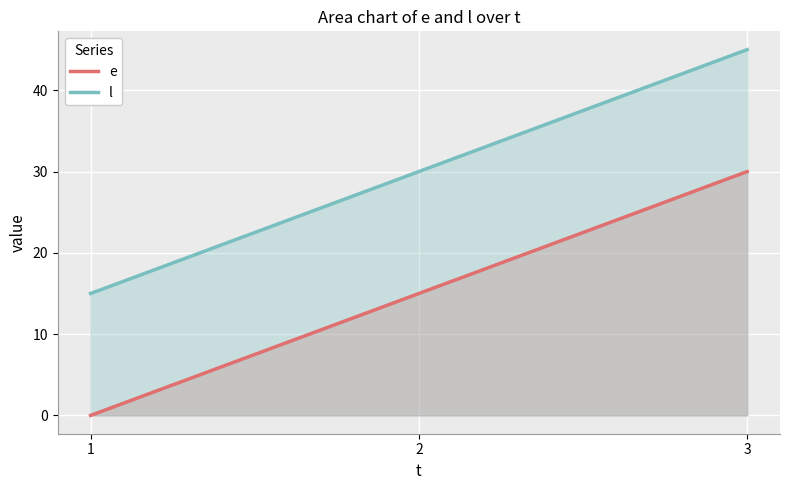

What is the total value across all series at 2?

45